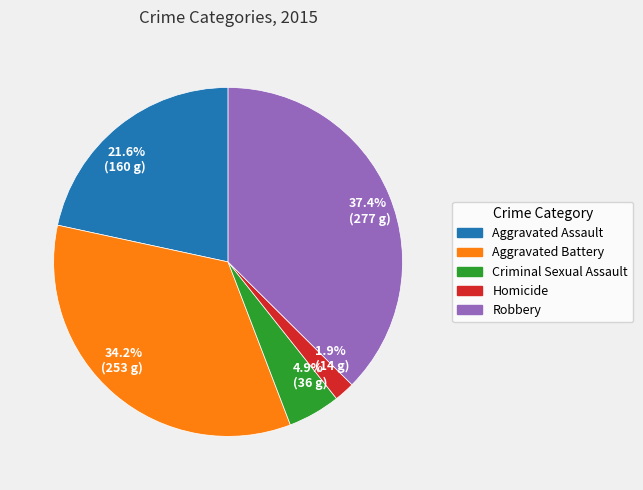

Which has a higher value, 34.2% (253 g) or 21.6% (160 g)?

34.2% (253 g)